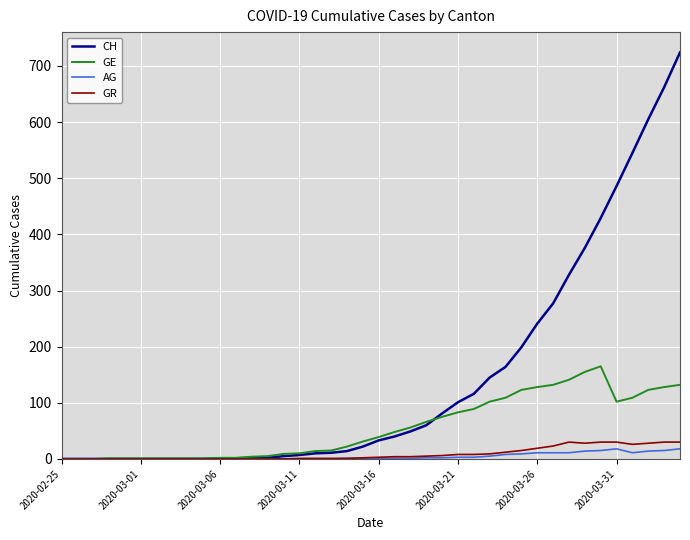

Which series has the largest total across all categories?

CH